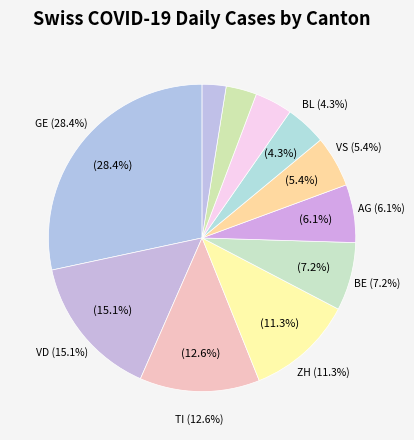

Which has a higher value, BL or FR?

BL